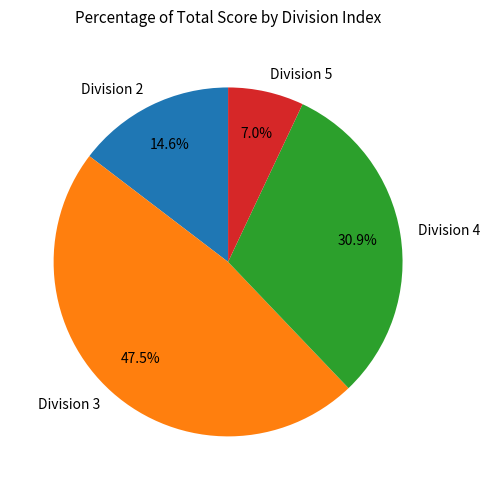

Is Division 3 the majority of the pie?

No